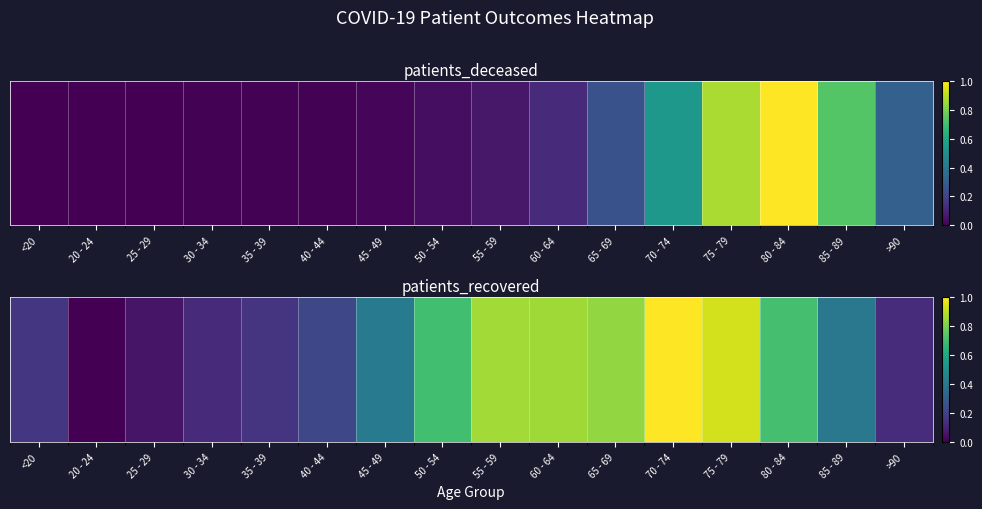

Is it true that the value at 20 - 24 is -0.3?

False